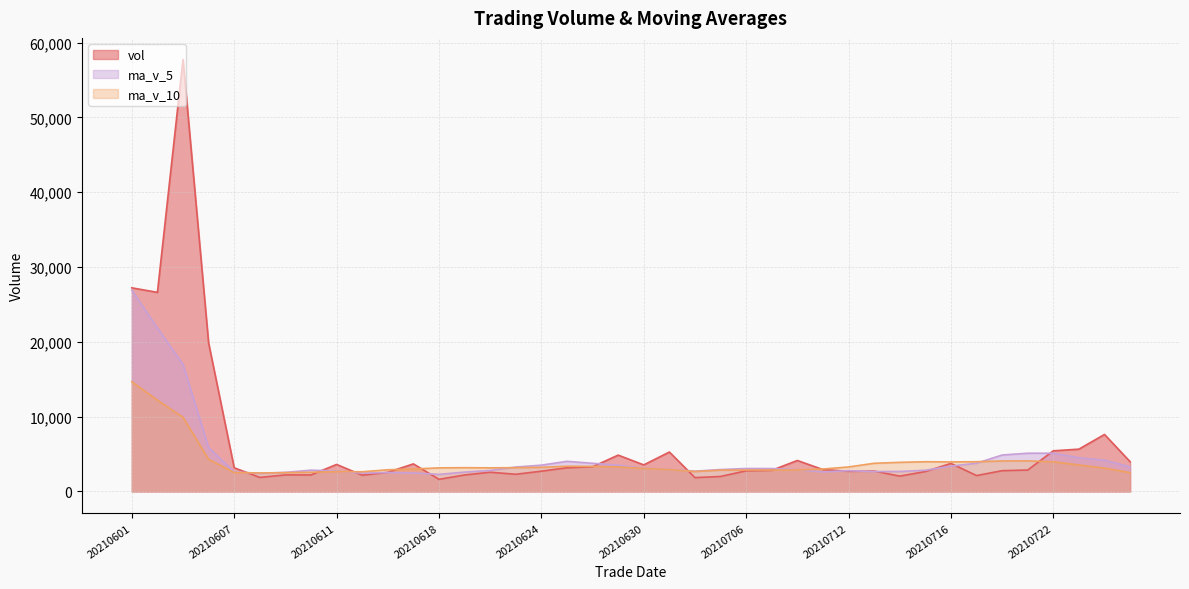

What is the sum of the ma_v_10 values at 20210706 and 20210630?

5943.7